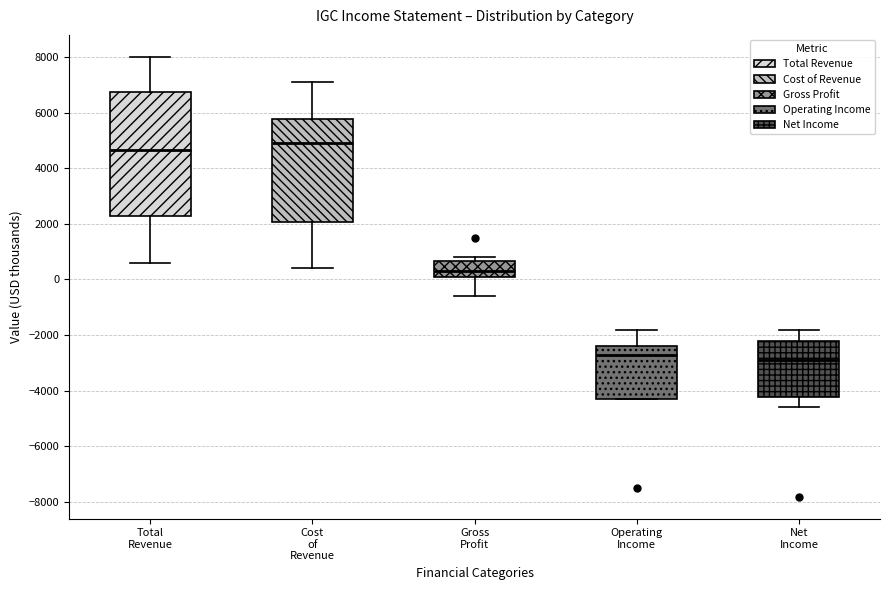

Comparing the boxes themselves (not the whiskers), which one is the tallest?

Total Revenue